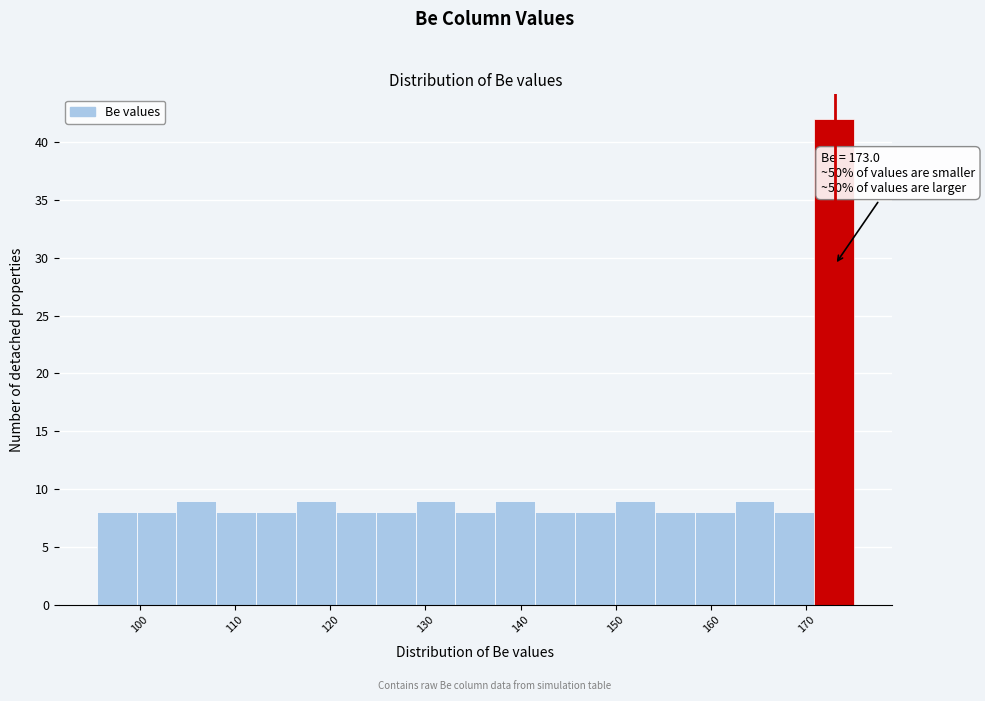

Which range on the x-axis has the tallest bar?

171 to 175